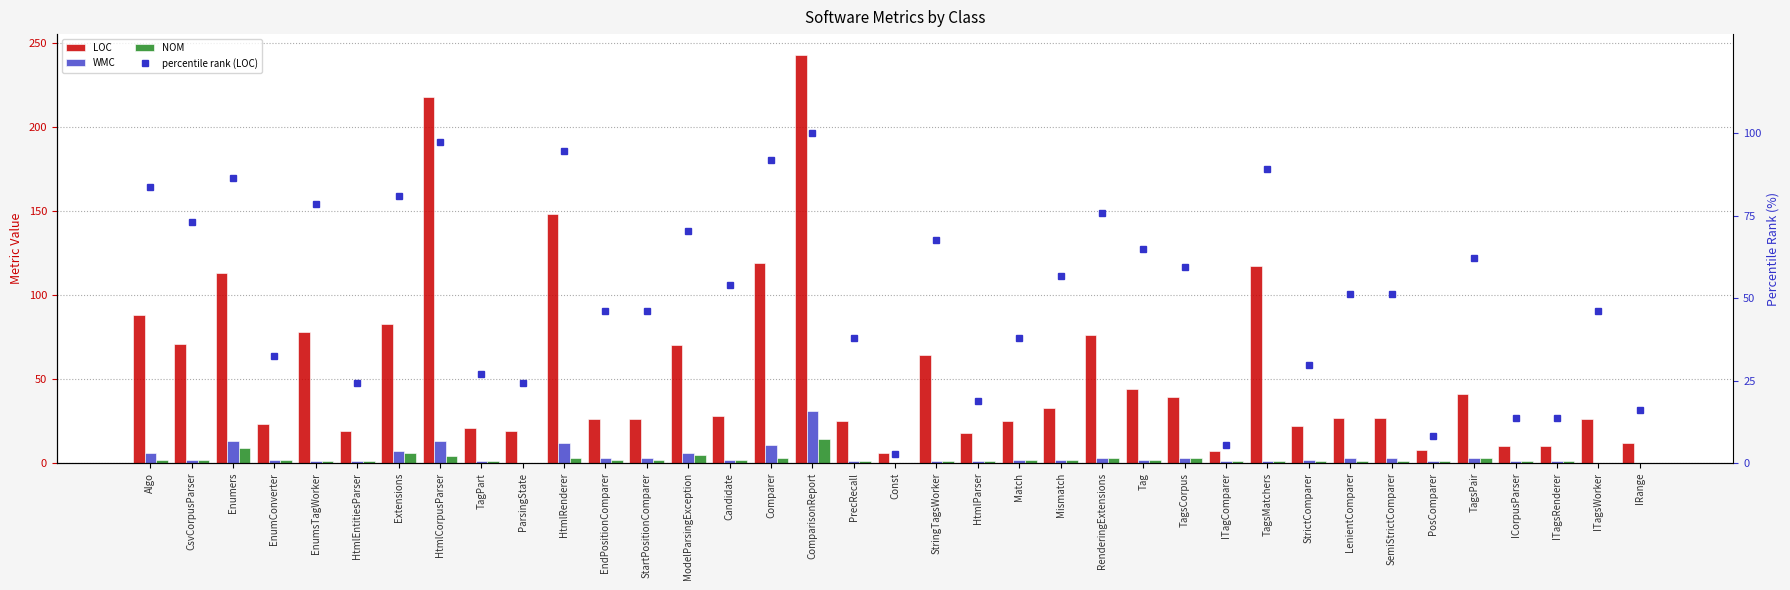

What is the average value of the percentile rank (LOC) series?

51.9